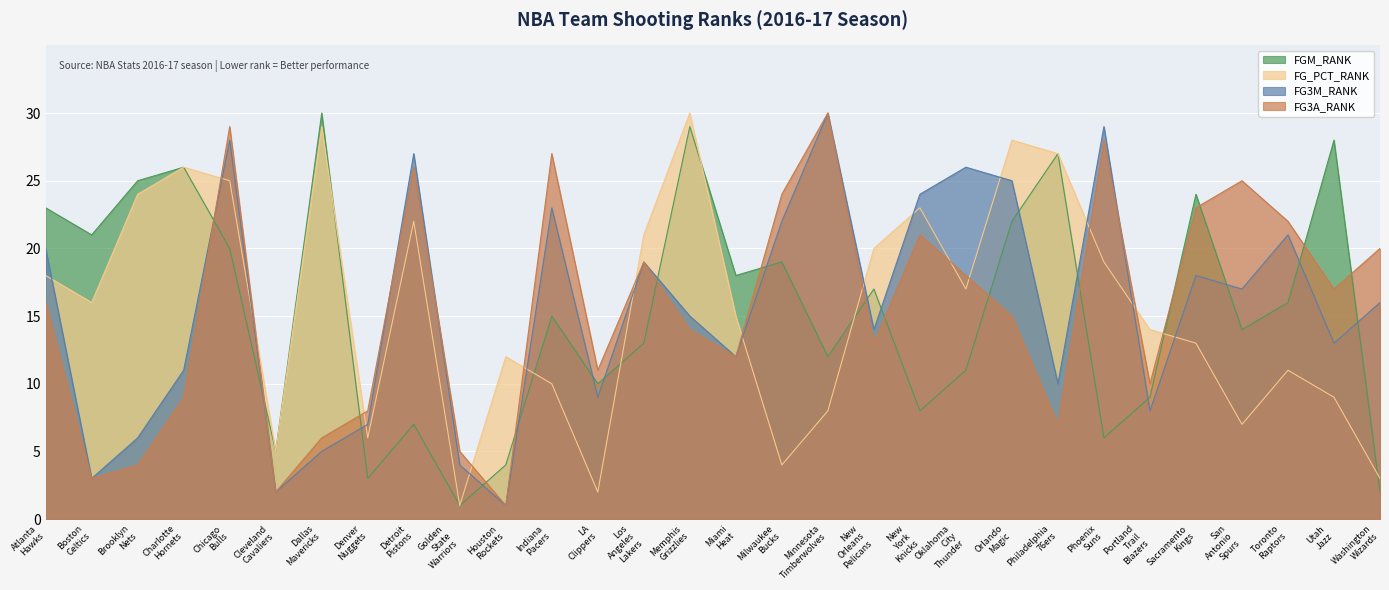

What is the sum of the FG3A_RANK values at Charlotte Hornets and Atlanta Hawks?

25